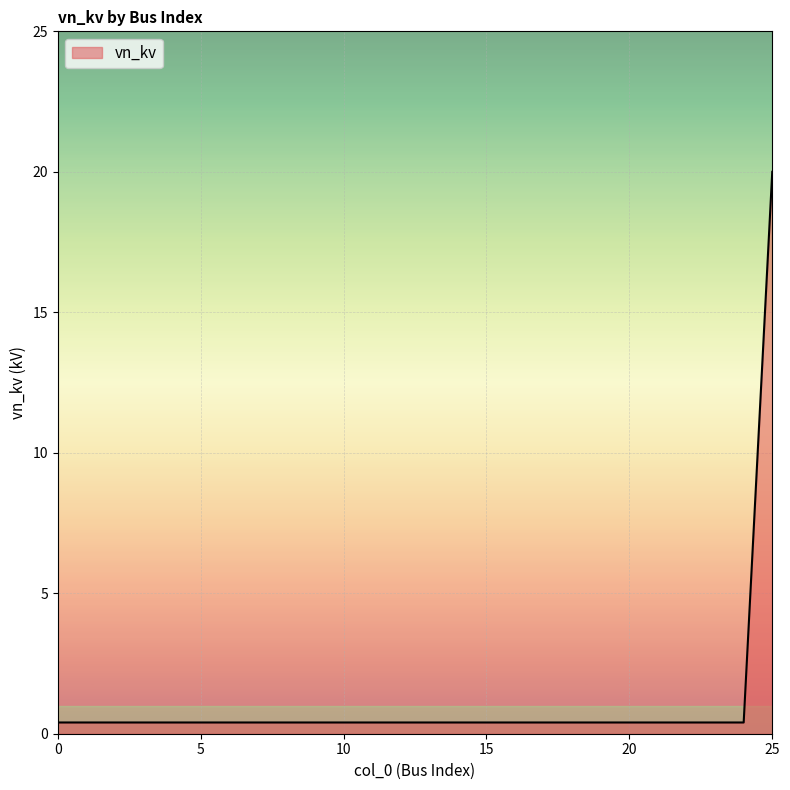

Is this an area chart (filled region under the line)?

Yes